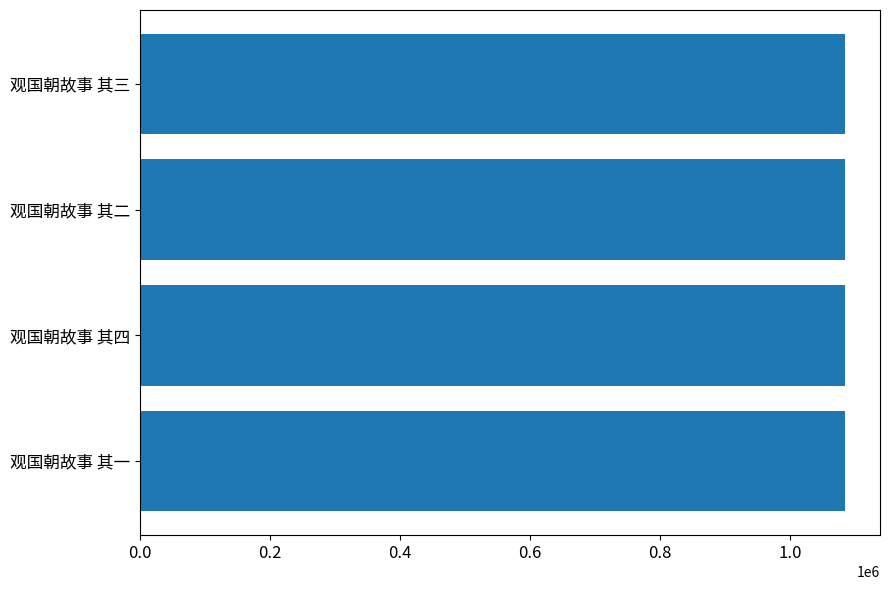

What is the minimum value shown in the chart?

1084310